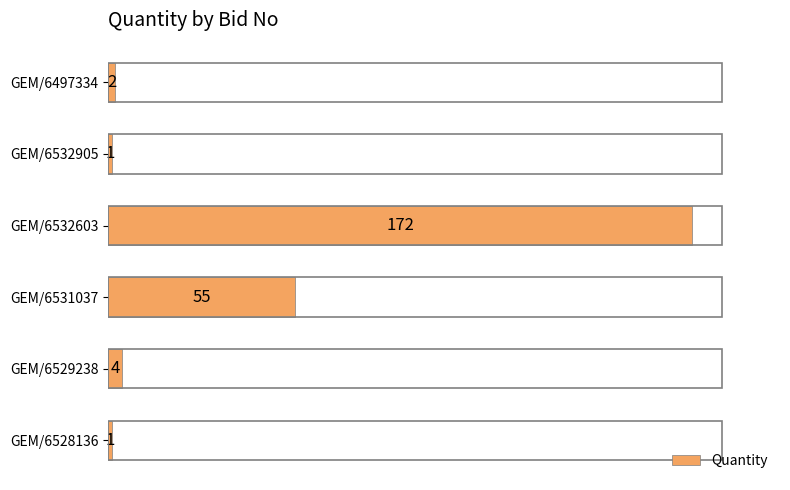

What is the maximum value shown in the chart?

172